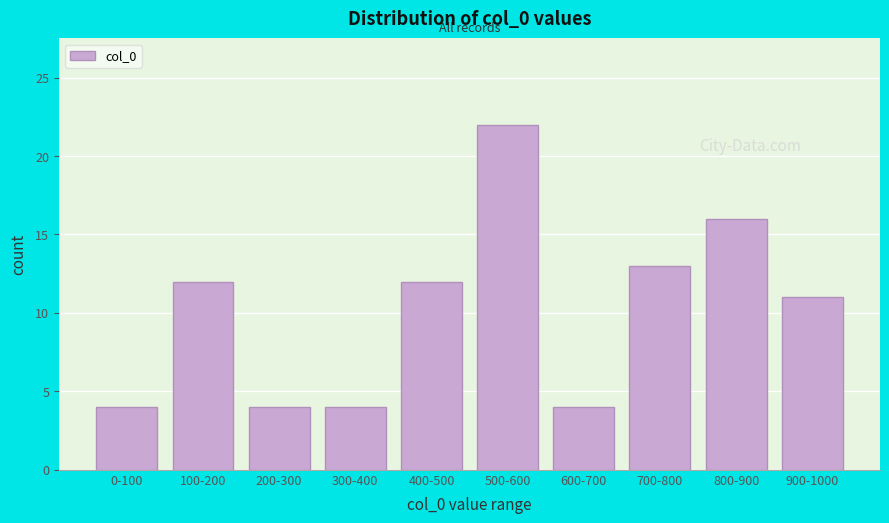

Reading left to right, transcribe all the data shown in this chart.

0-100=4	100-200=12	200-300=4	300-400=4	400-500=12	500-600=22	600-700=4	700-800=13	800-900=16	900-1000=11